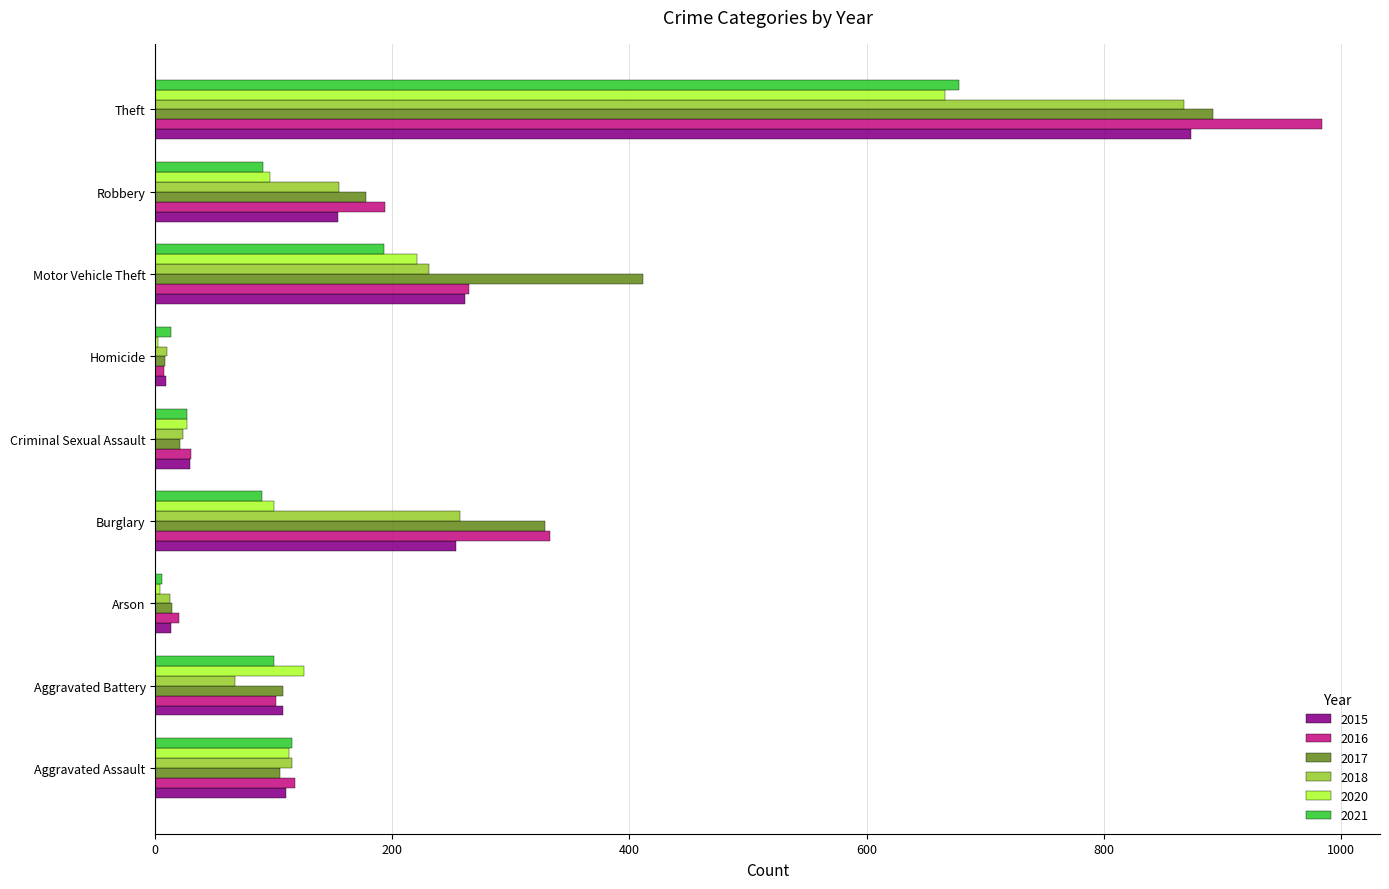

What is the sum of all 2016 values?

2053